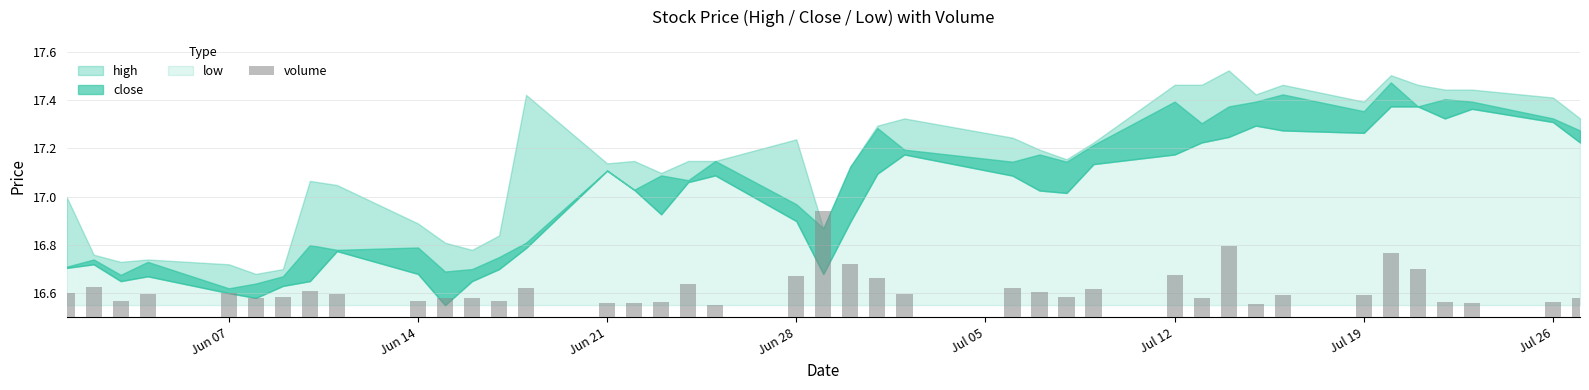

What is the sum of all values?

664.6